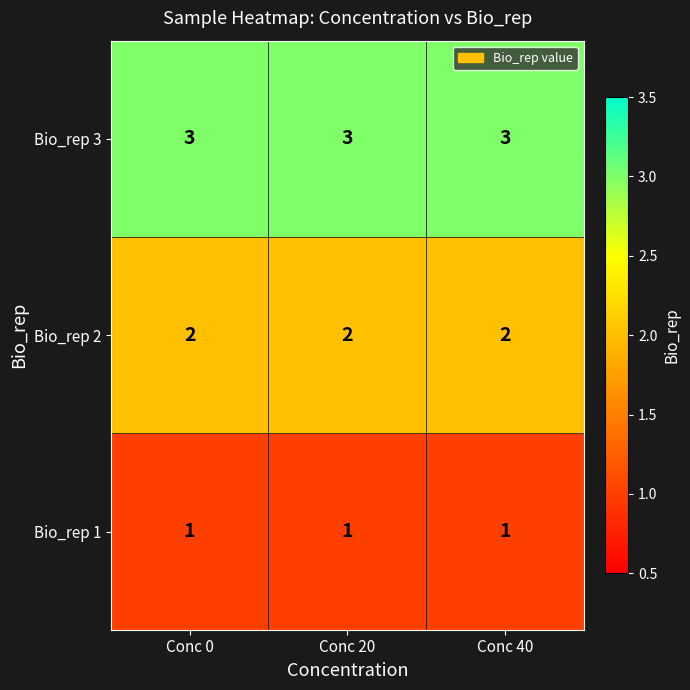

Rank the series by their average value, from highest to lowest.

Bio_rep 3, Bio_rep 2, Bio_rep 1